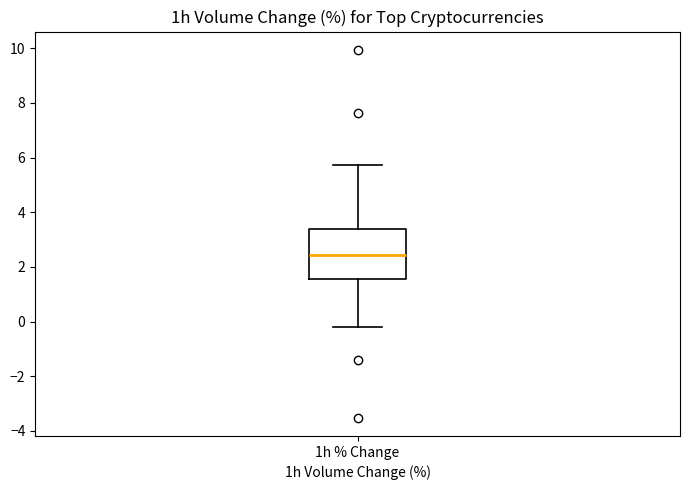

Read this box plot against the y-axis: the position of the median line, the range covered by the box, and the ends of both whiskers. The values are not printed on the chart, so give them approximately, as read against the axis.

median 2.4, box 1.6 to 3.4, whiskers -0.2 to 5.8